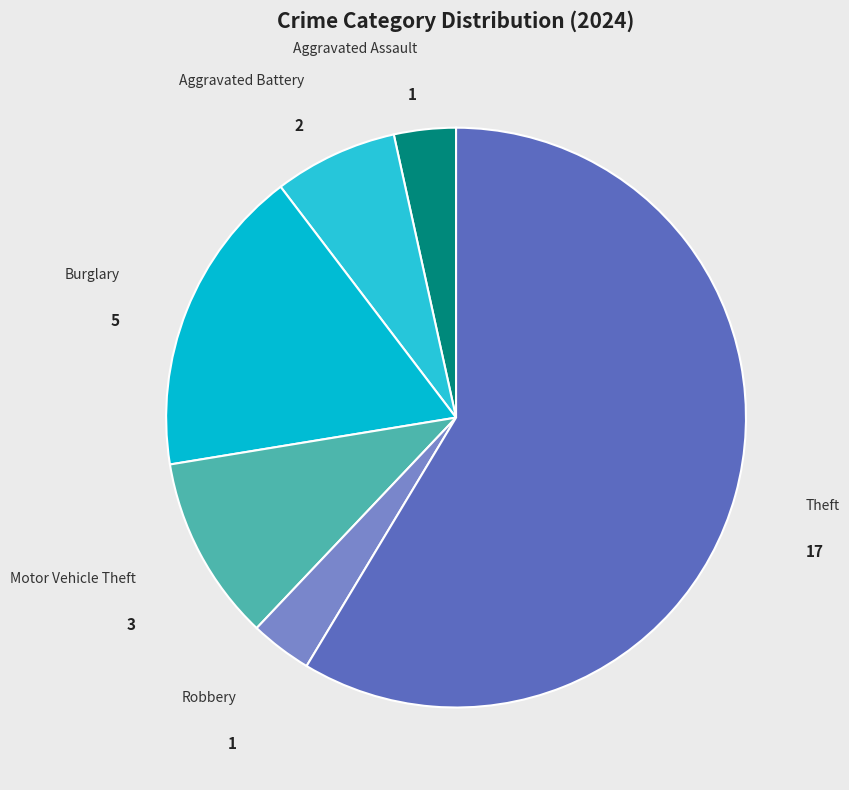

Is there a majority slice in this chart?

Yes